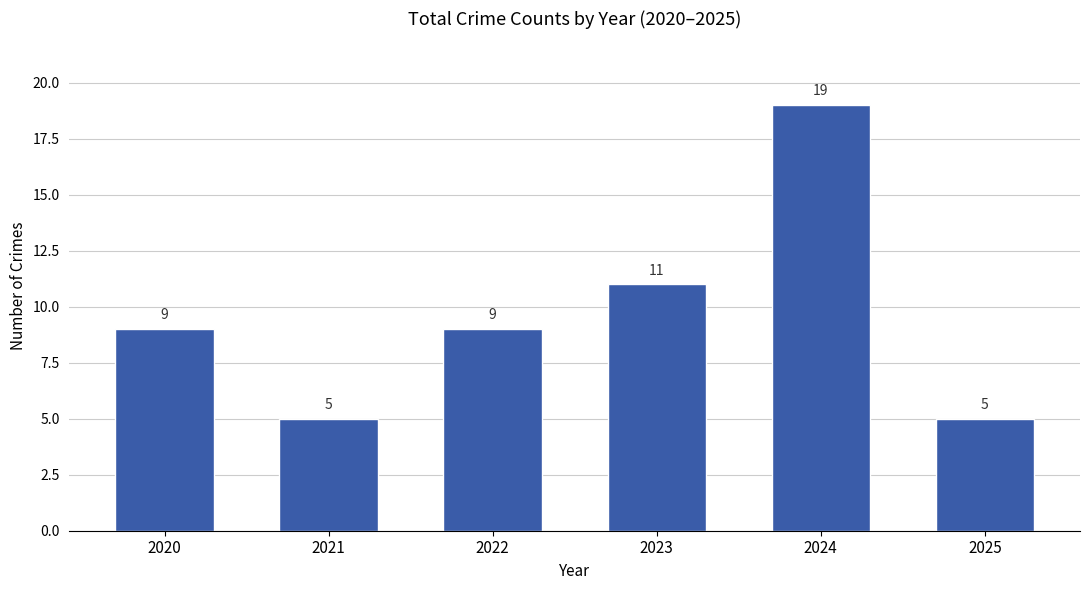

Reading left to right, list all the values displayed in this chart.

2020=9	2021=5	2022=9	2023=11	2024=19	2025=5